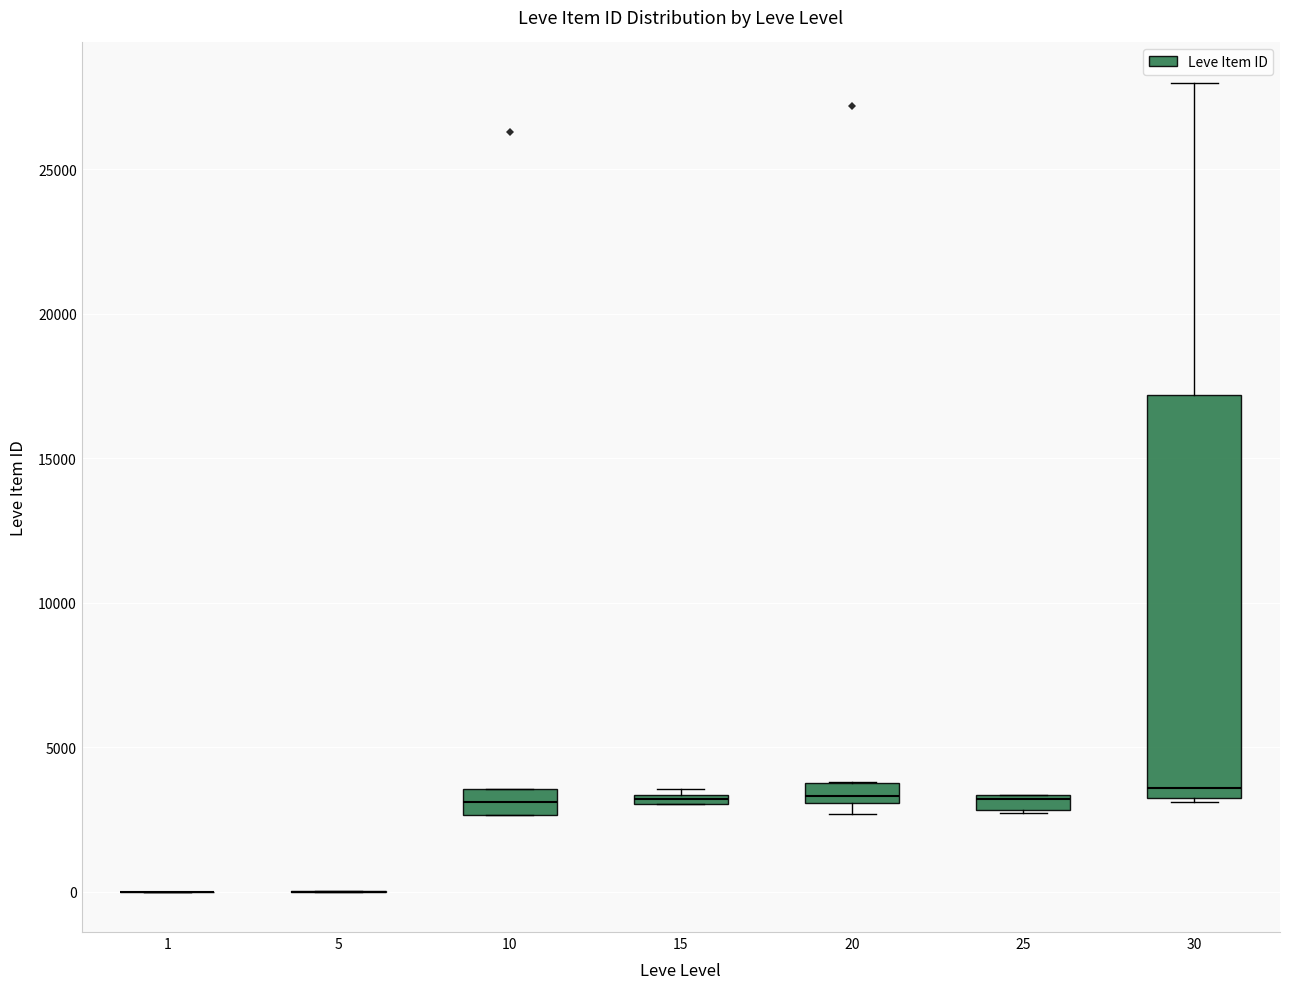

Where is the upper edge of the box at x = 20 on the y-axis? The values are not printed on the chart, so give them approximately, as read against the axis.

3500